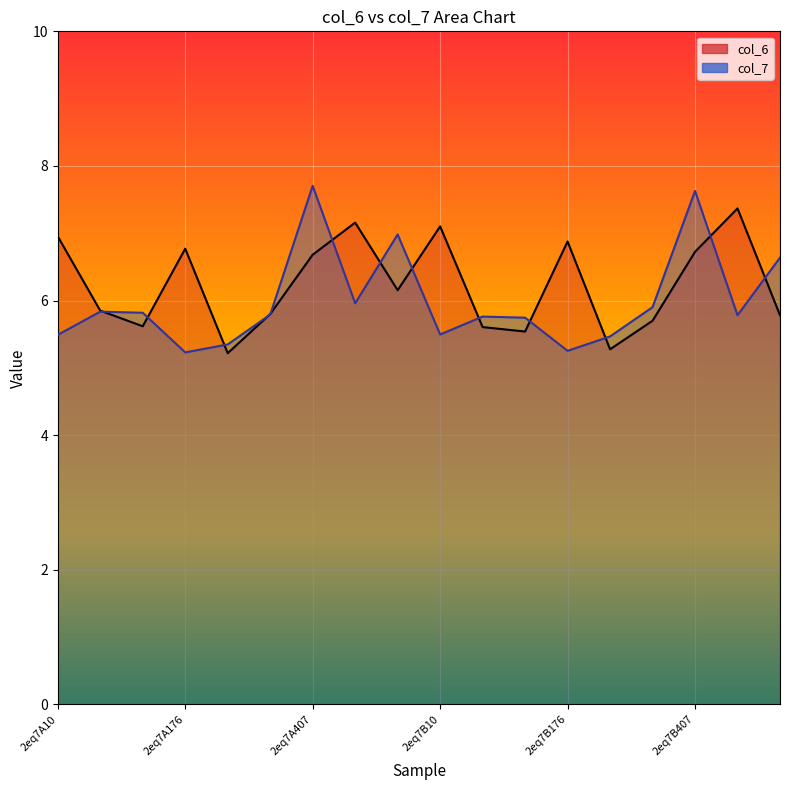

Which series has the largest total across all categories?

col_6